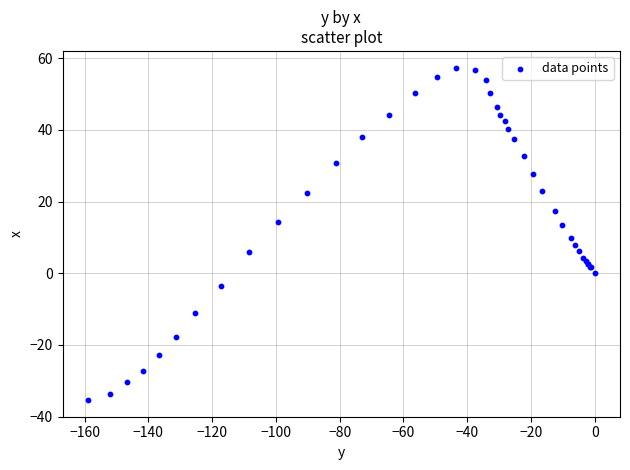

What Y value in the scatter plot is closest to 11?

9.8